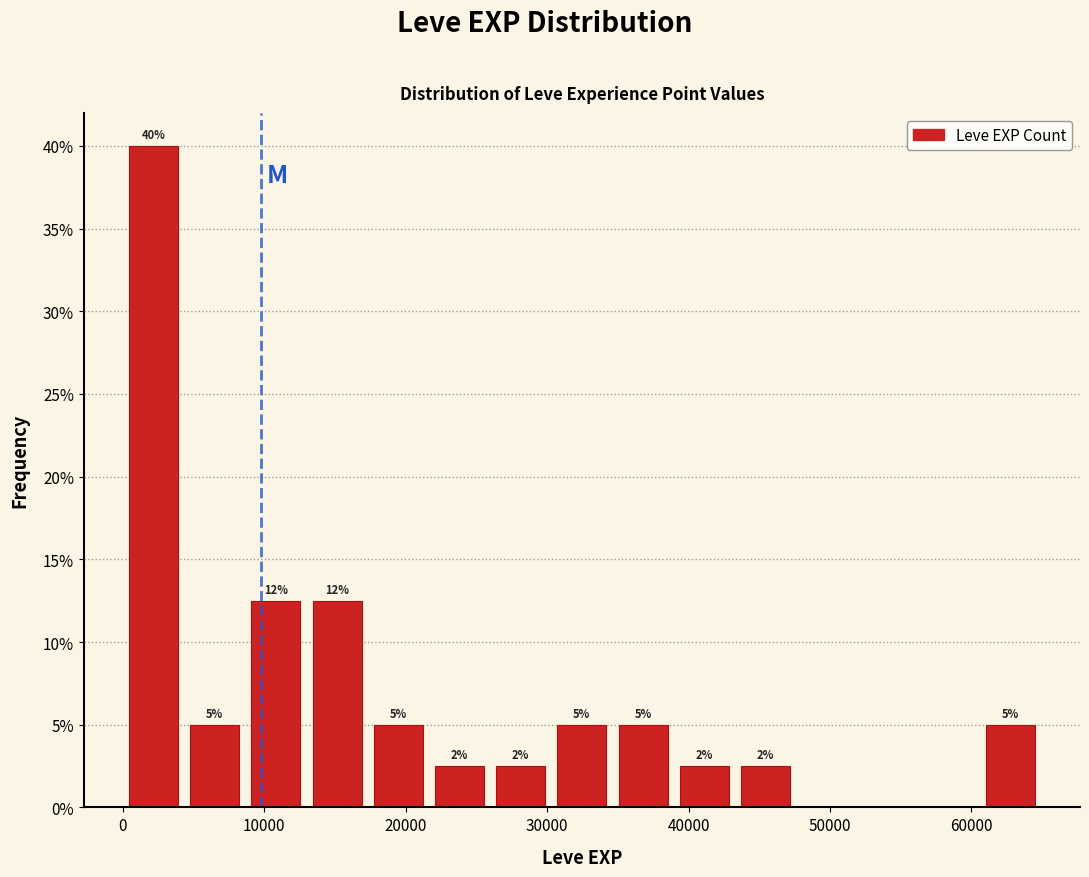

Which range on the x-axis has the tallest bar?

0 to 4000